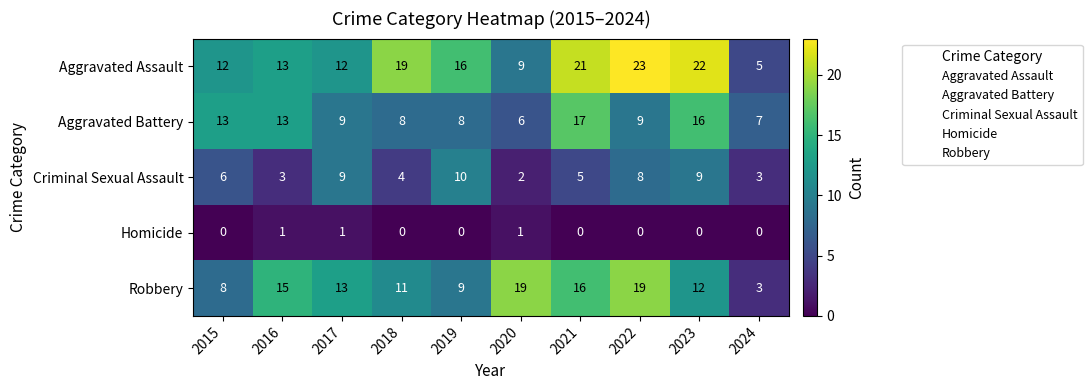

What is the approximate value of Robbery at 2018, to the nearest 10?

10